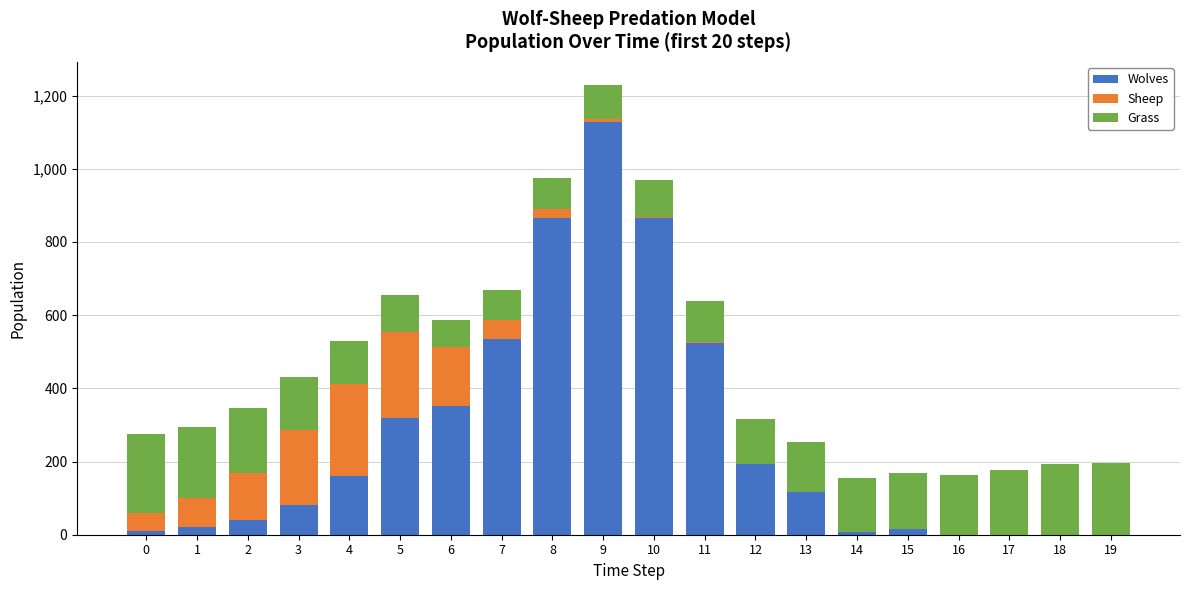

Count the number of data series in this chart.

3